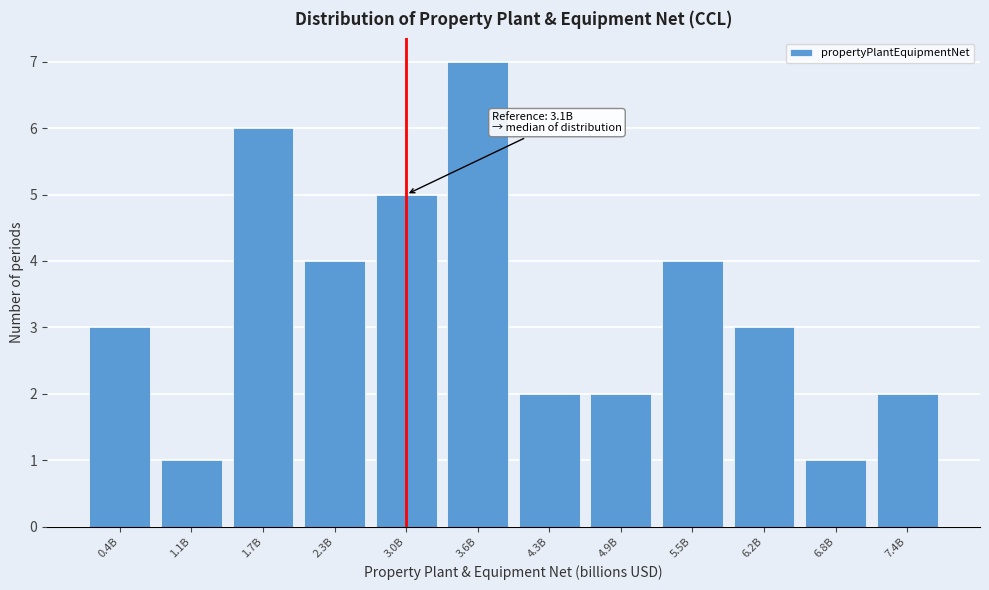

Reading left to right, what are all the values shown in this chart?

0.4B=3	1.1B=1	1.7B=6	2.3B=4	3.0B=5	3.6B=7	4.3B=2	4.9B=2	5.5B=4	6.2B=3	6.8B=1	7.4B=2